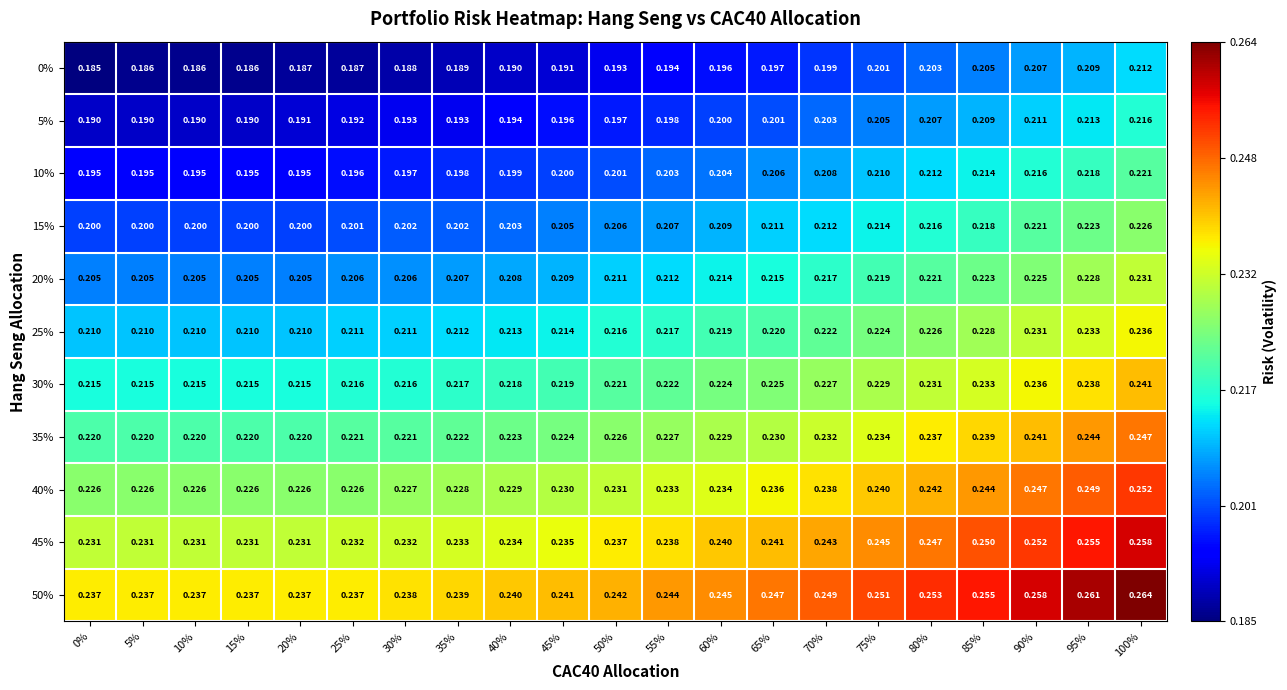

Is the value of 50% at 75% greater than the value of 35% at 85%?

Yes